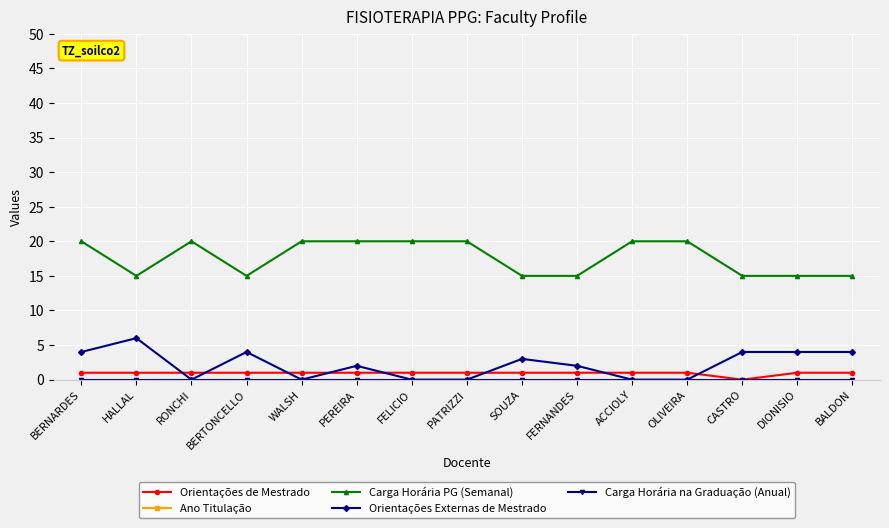

Which series has the largest total across all categories?

Ano Titulação